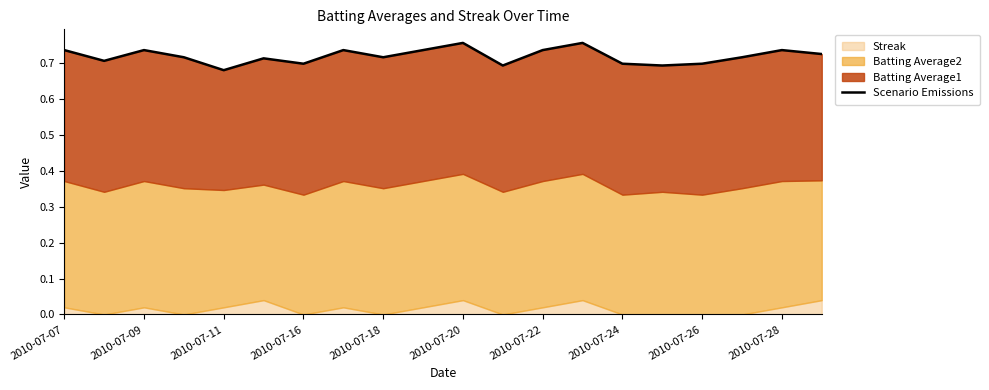

Which has a higher value, 17 or 15?

17